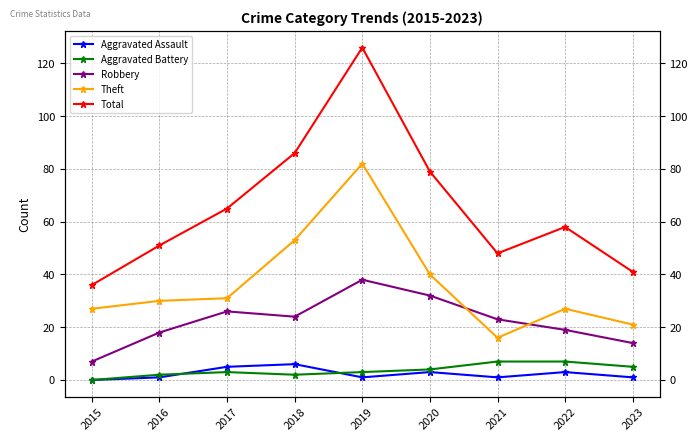

Does the chart have visible grid lines?

Yes